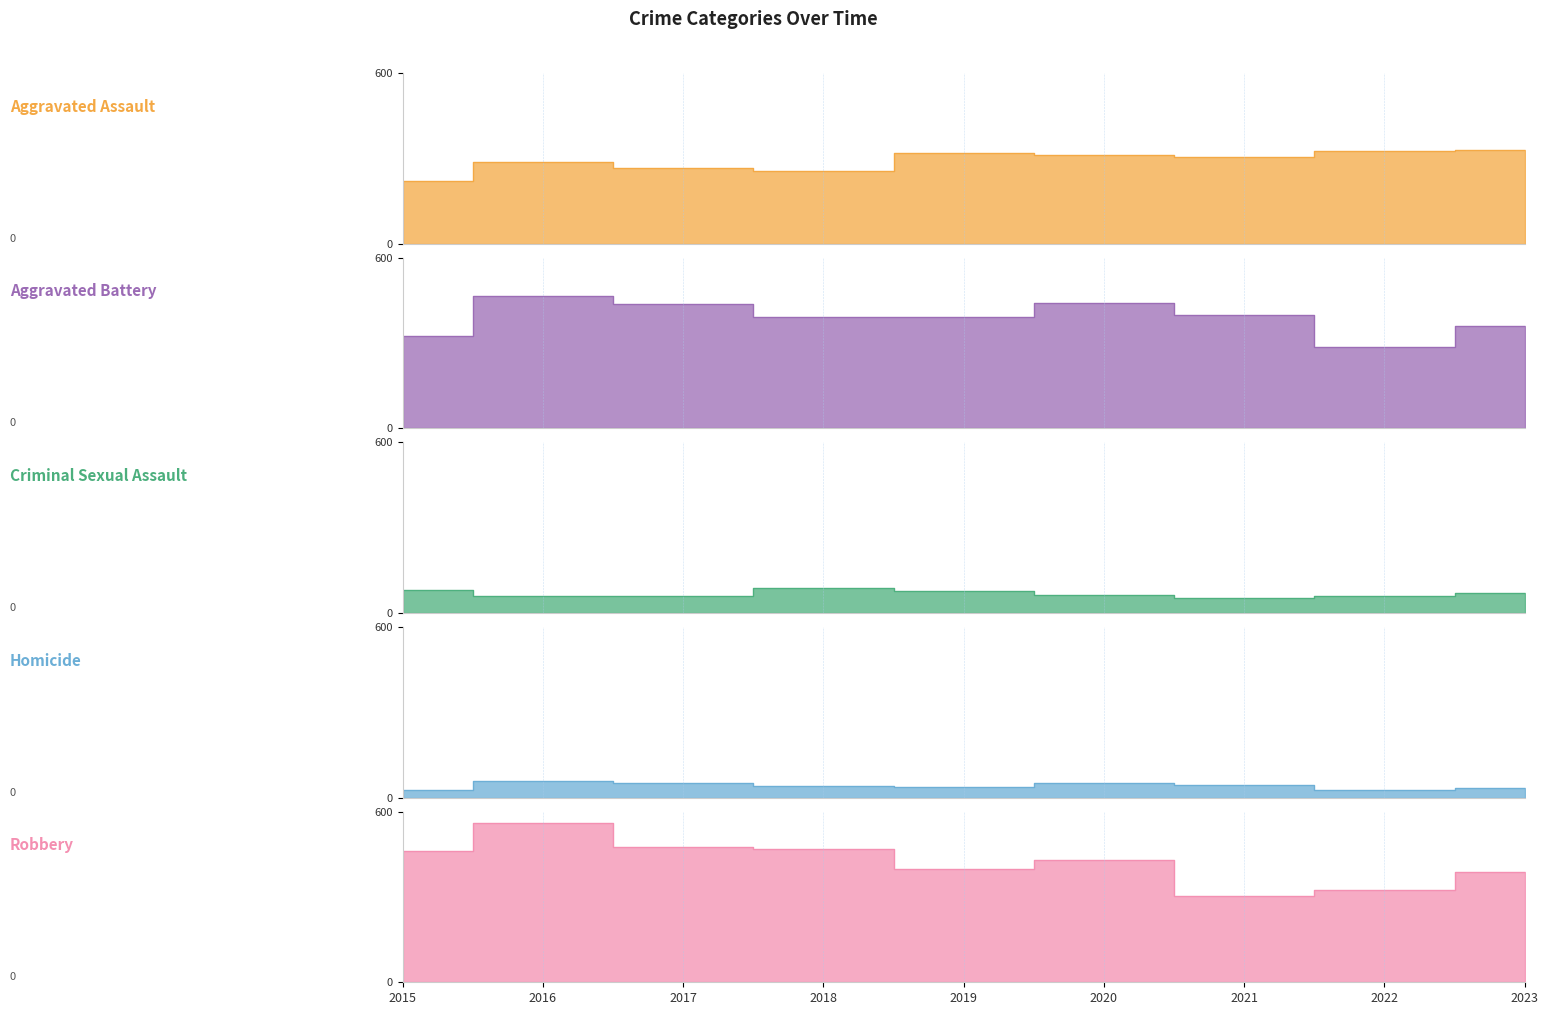

At 2022, list the series in order from smallest to largest.

Homicide, Criminal Sexual Assault, Aggravated Battery, Aggravated Assault, Robbery